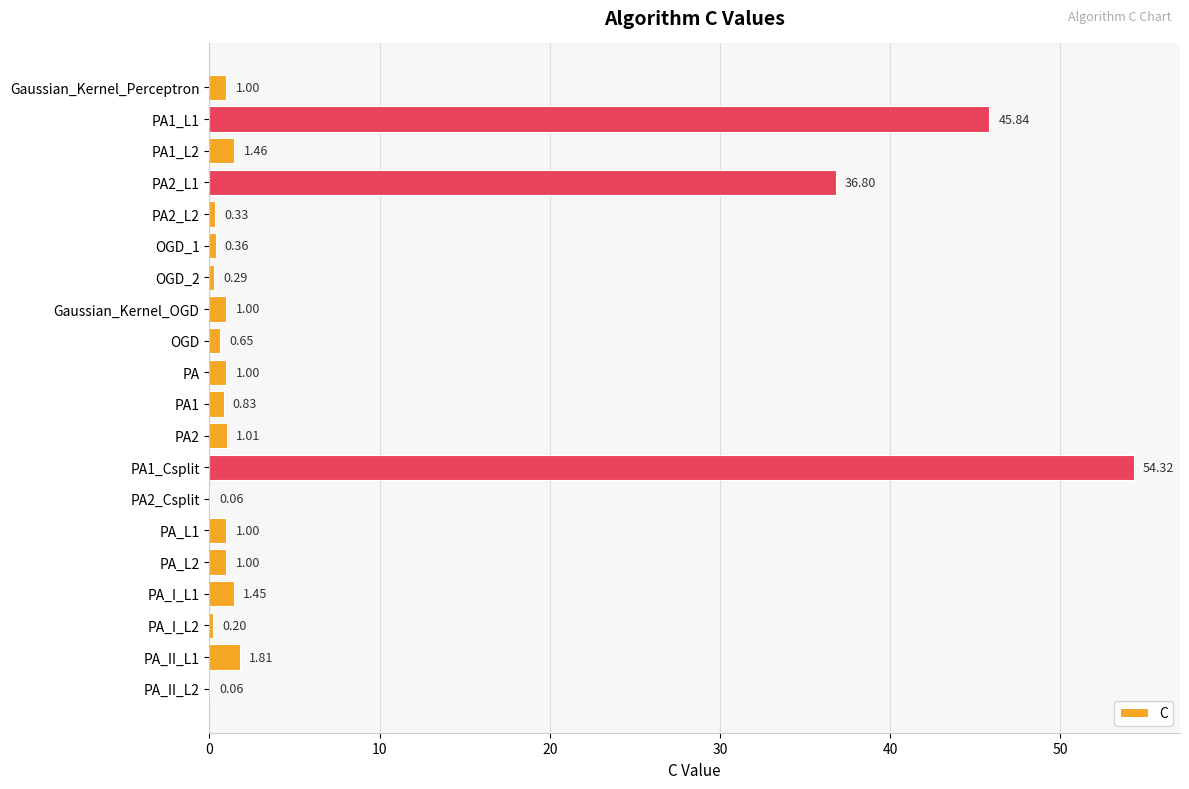

How many series are shown in this chart?

1